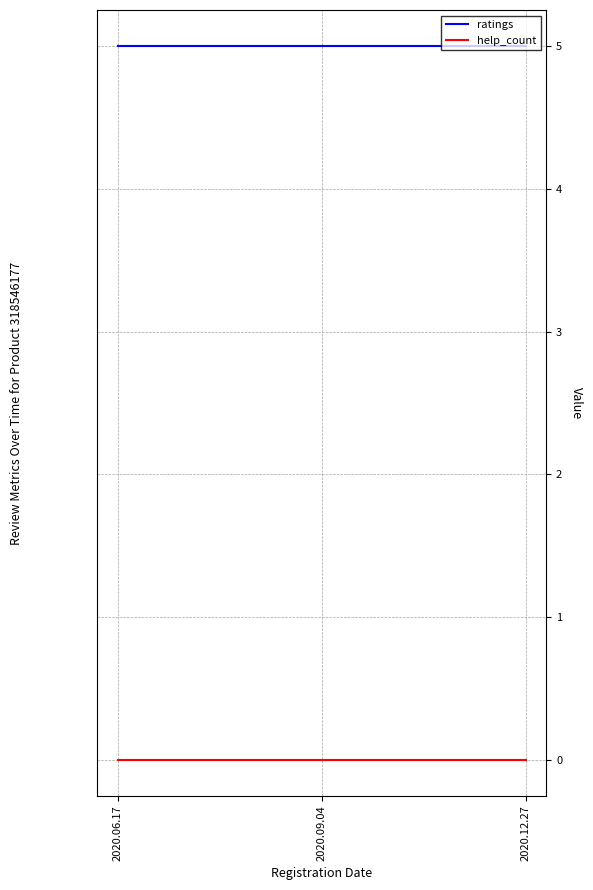

What is the highest value of the ratings series?

5